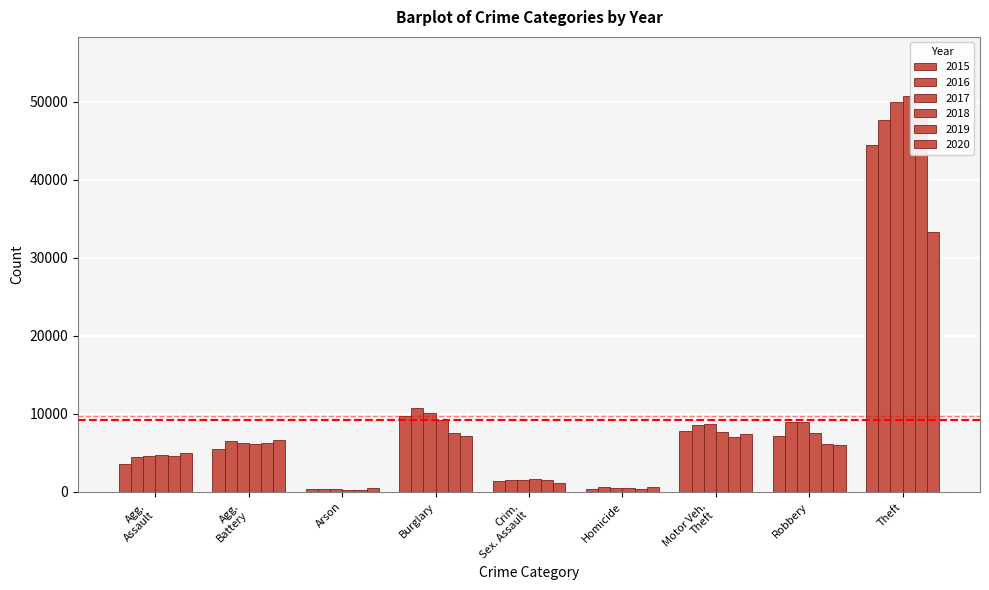

At how many categories does at least one series exceed 21963?

1